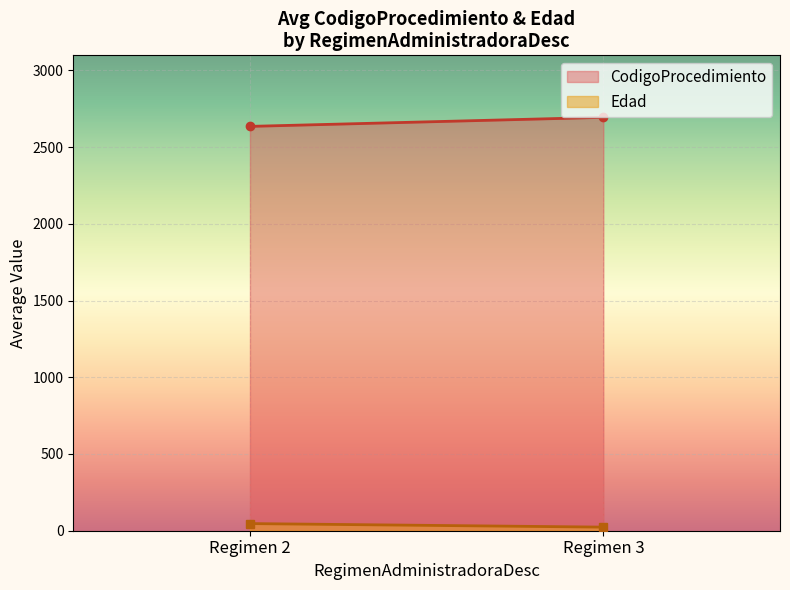

Where is the first local maximum for Edad?

2